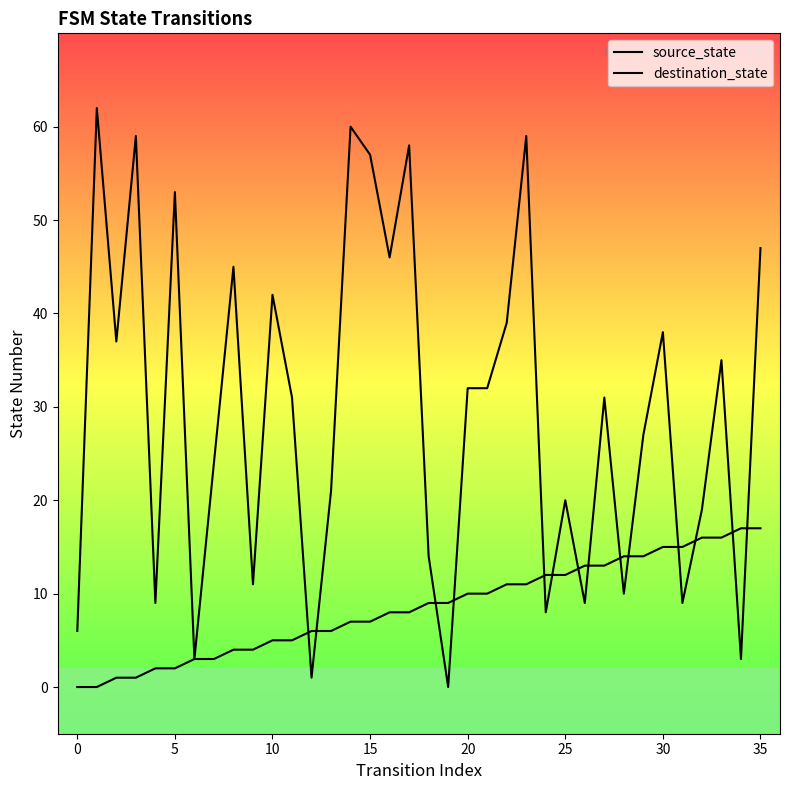

Is the value of source_state at 29 greater than the value of destination_state at 27?

No